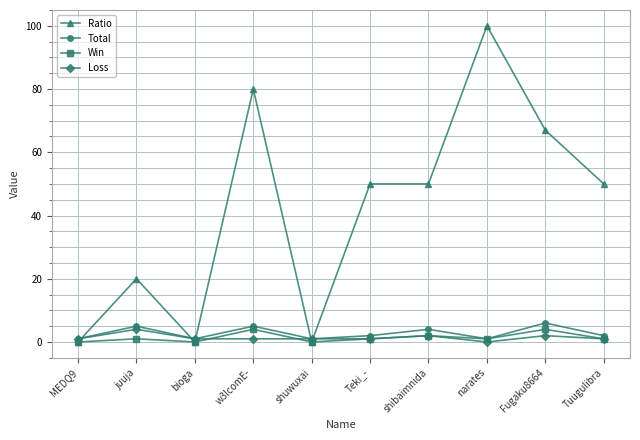

In Total, how many points are lower than both neighbors (excluding endpoints)?

3